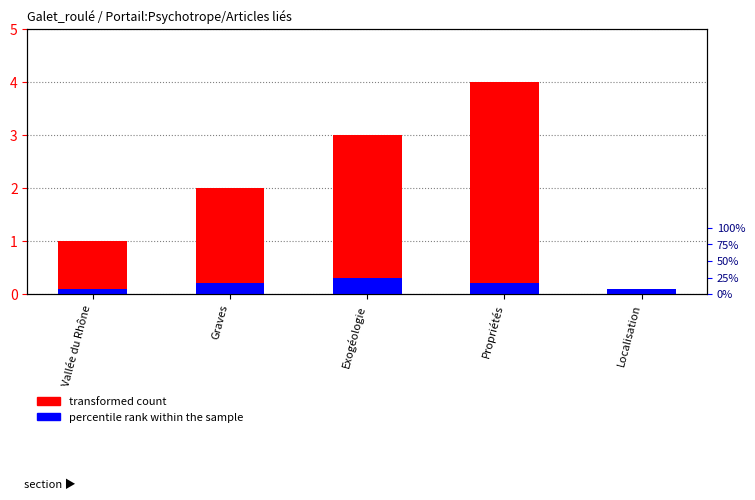

What position from the right is Graves?

4